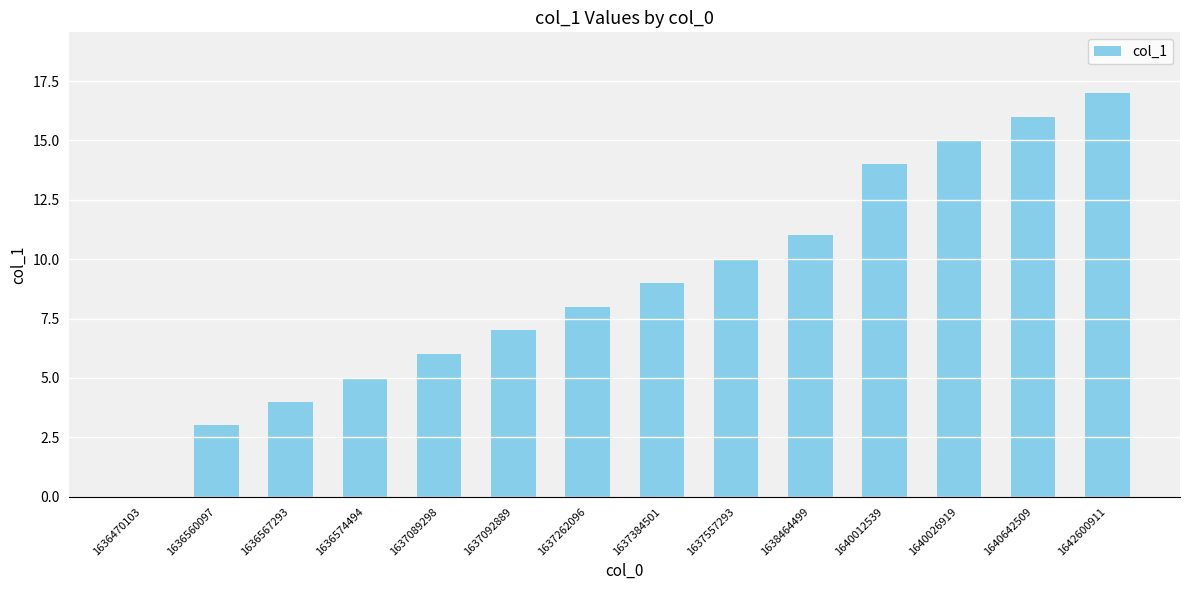

How many categories are shown in the chart?

14